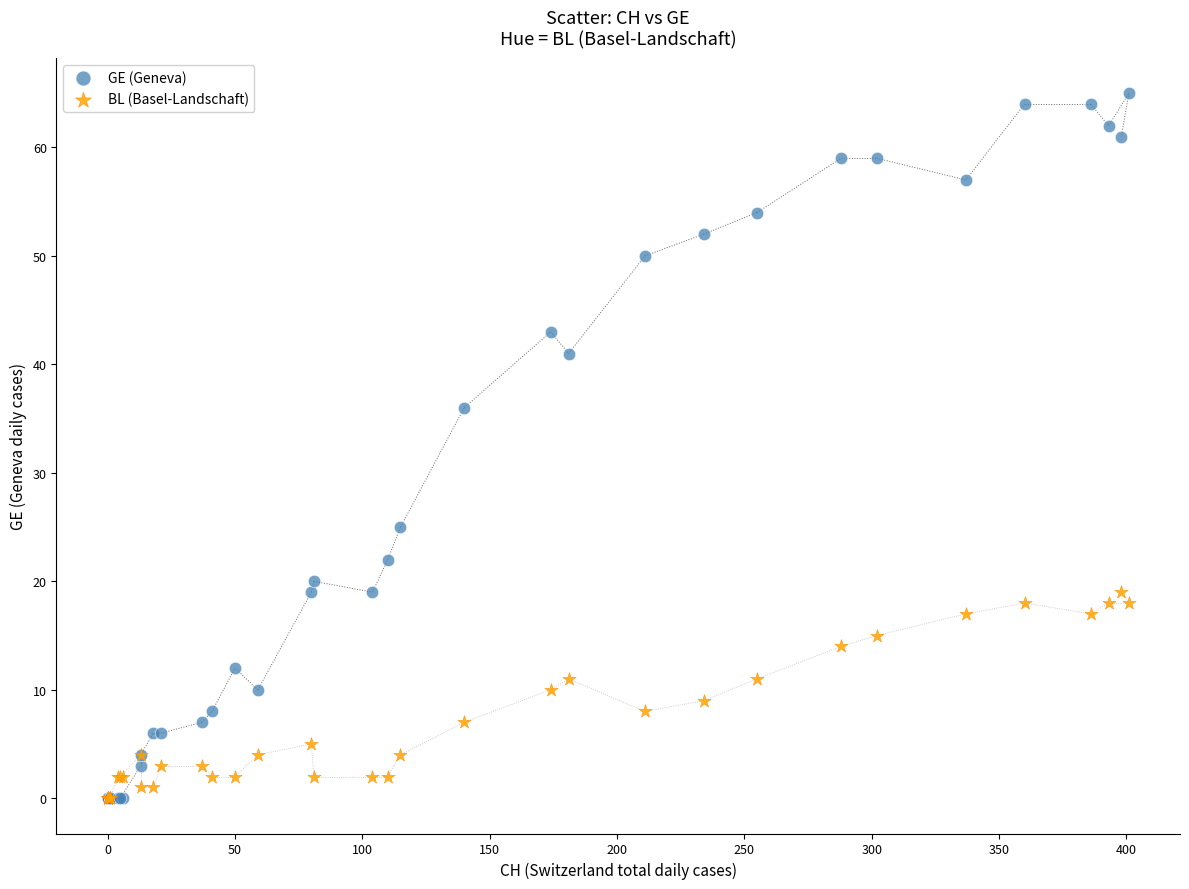

Which series has the largest Y range (max minus min)?

GE (Geneva)